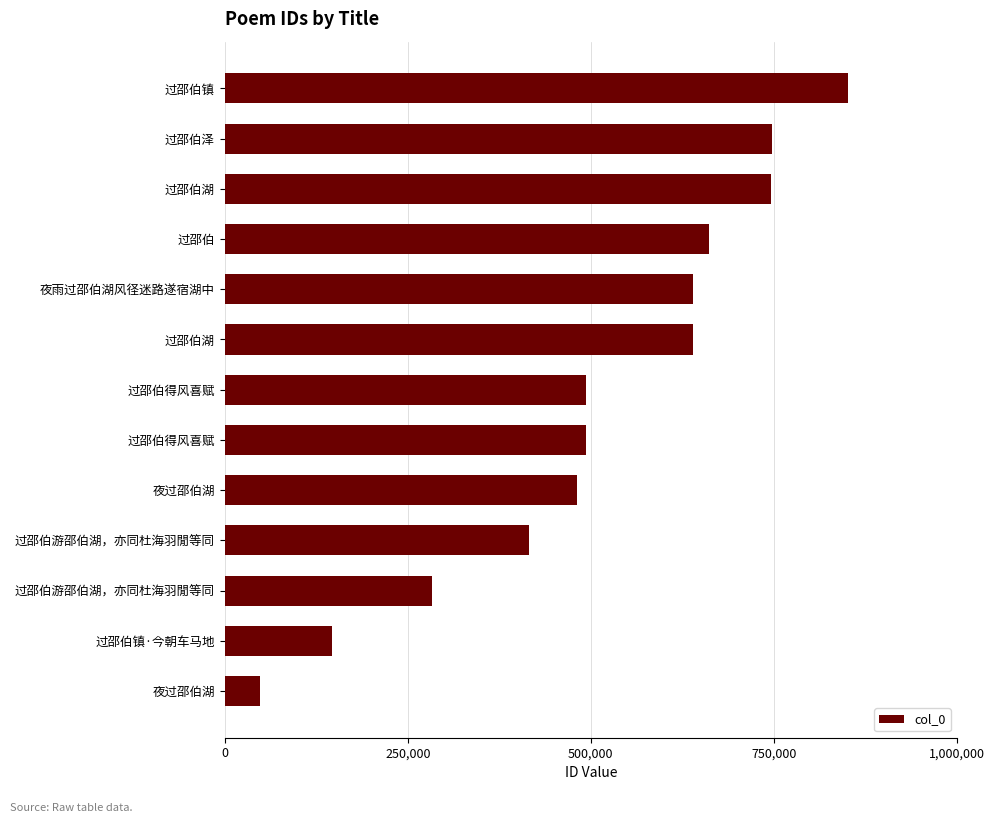

How many distinct data groups are displayed?

1